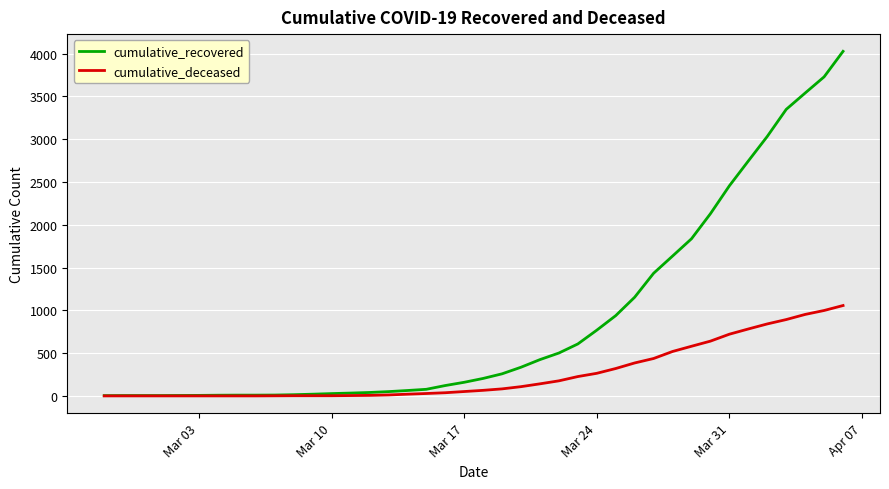

Which series has the largest total across all categories?

cumulative_recovered